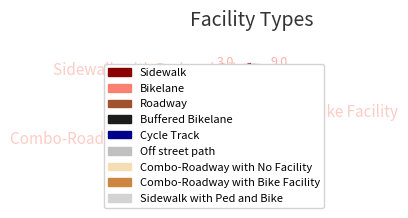

To the nearest percent, what is the difference between the largest and smallest slice percentages?

18%